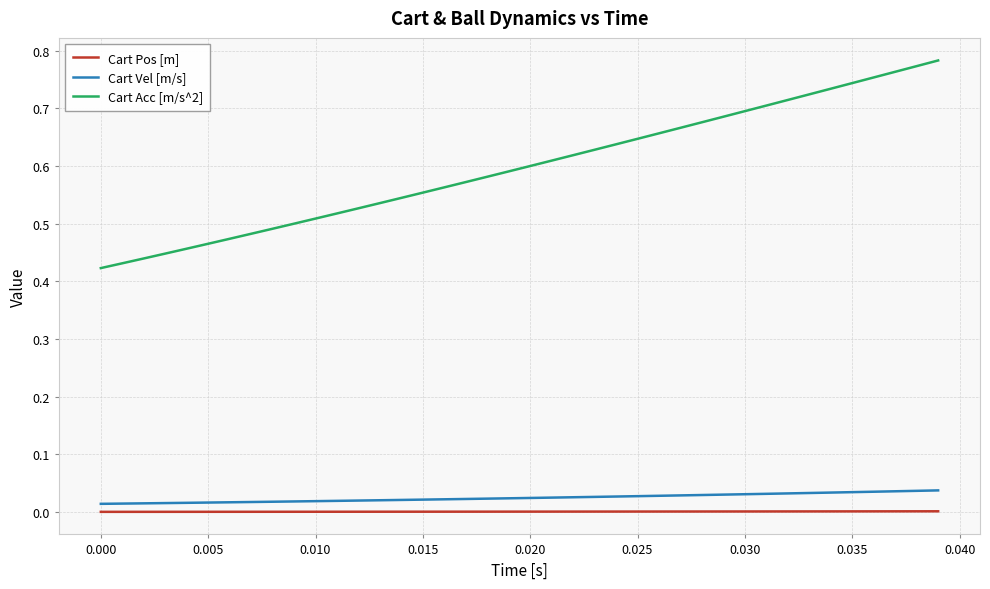

At how many categories does at least one series exceed 0?

40